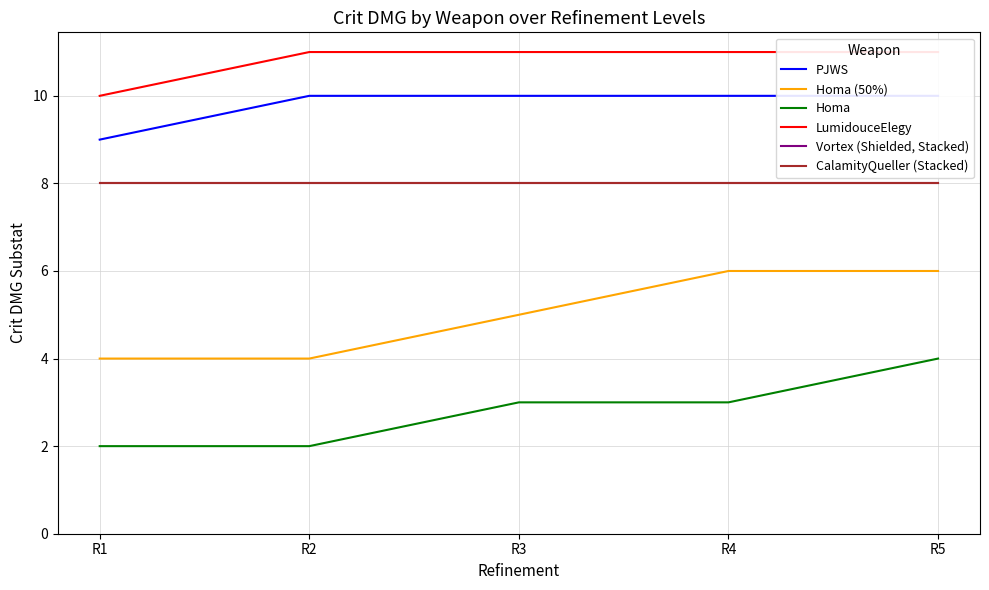

True or false: Homa (50%) has a value of 5 at R3.

True